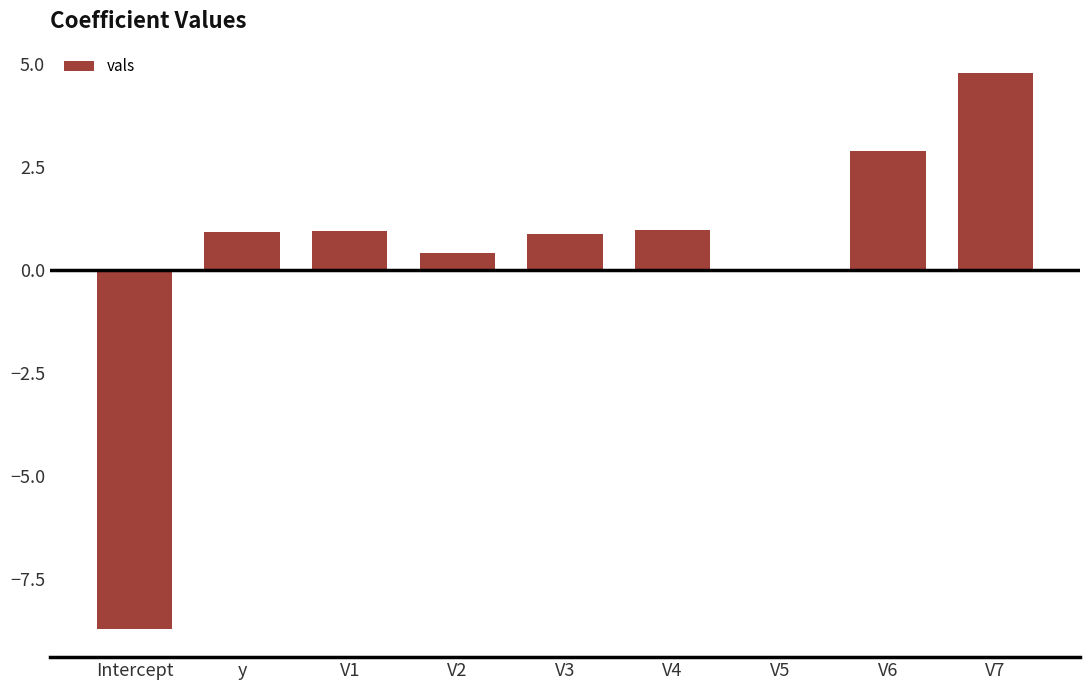

Which label corresponds to the largest value in the chart?

V7